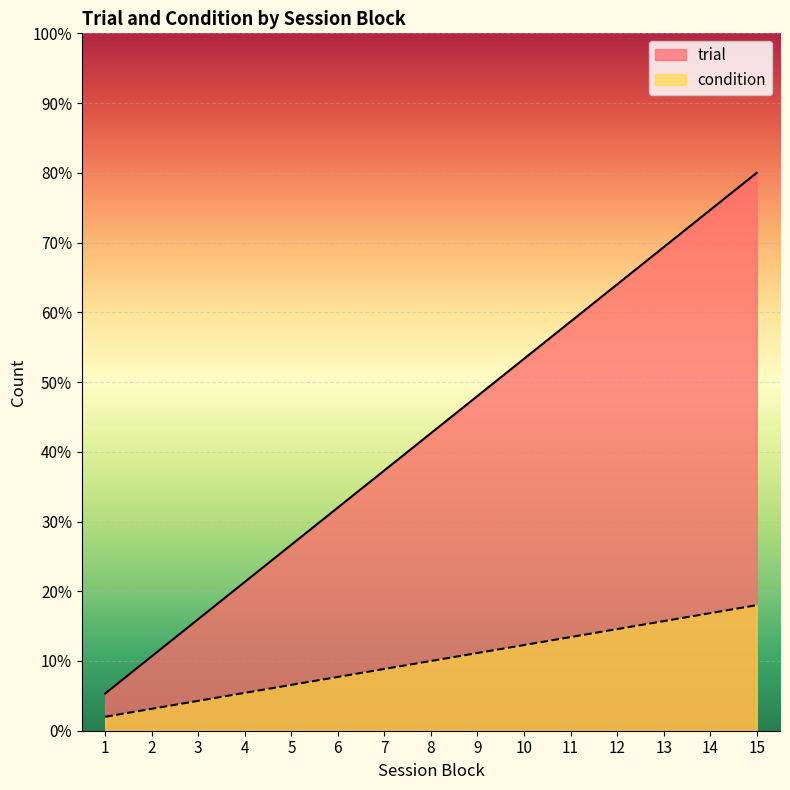

Reading left to right, transcribe all the data shown in this chart.

1=5.3	2=10.7	3=16.0	4=21.3	5=26.7	6=32.0	7=37.3	8=42.7	9=48.0	10=53.3	11=58.7	12=64.0	13=69.3	14=74.7	15=80.0